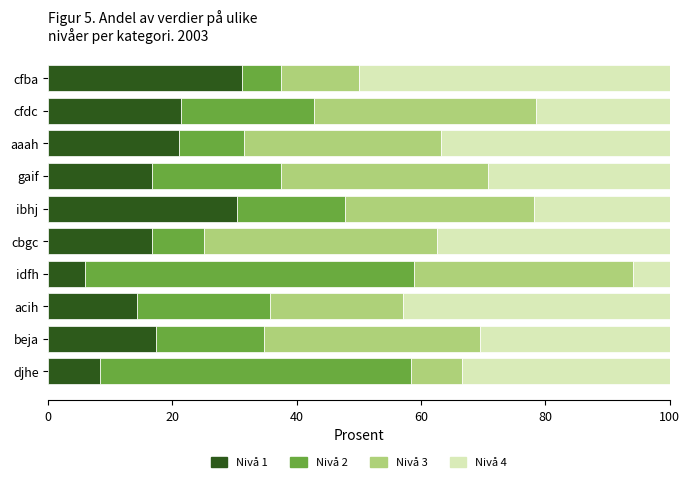

What is the total value across all series at djhe?

100.0